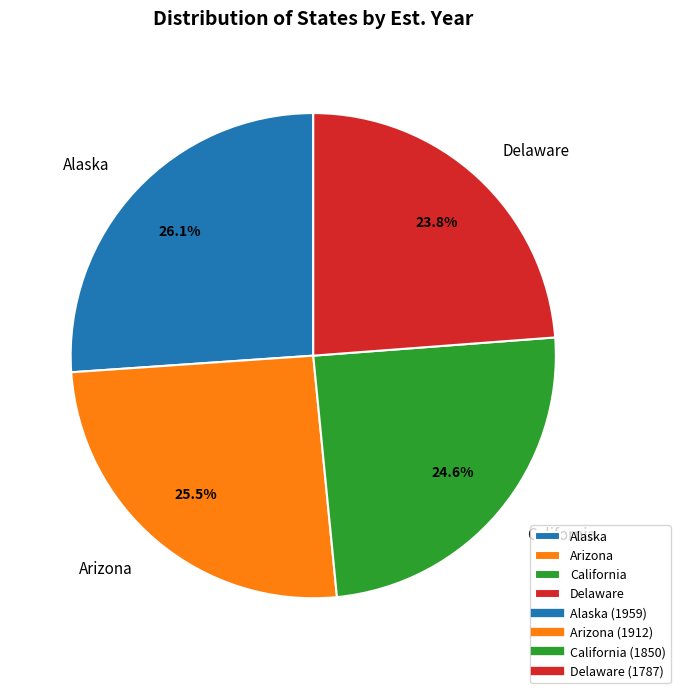

Is it true that Alaska is 26% of the pie?

True